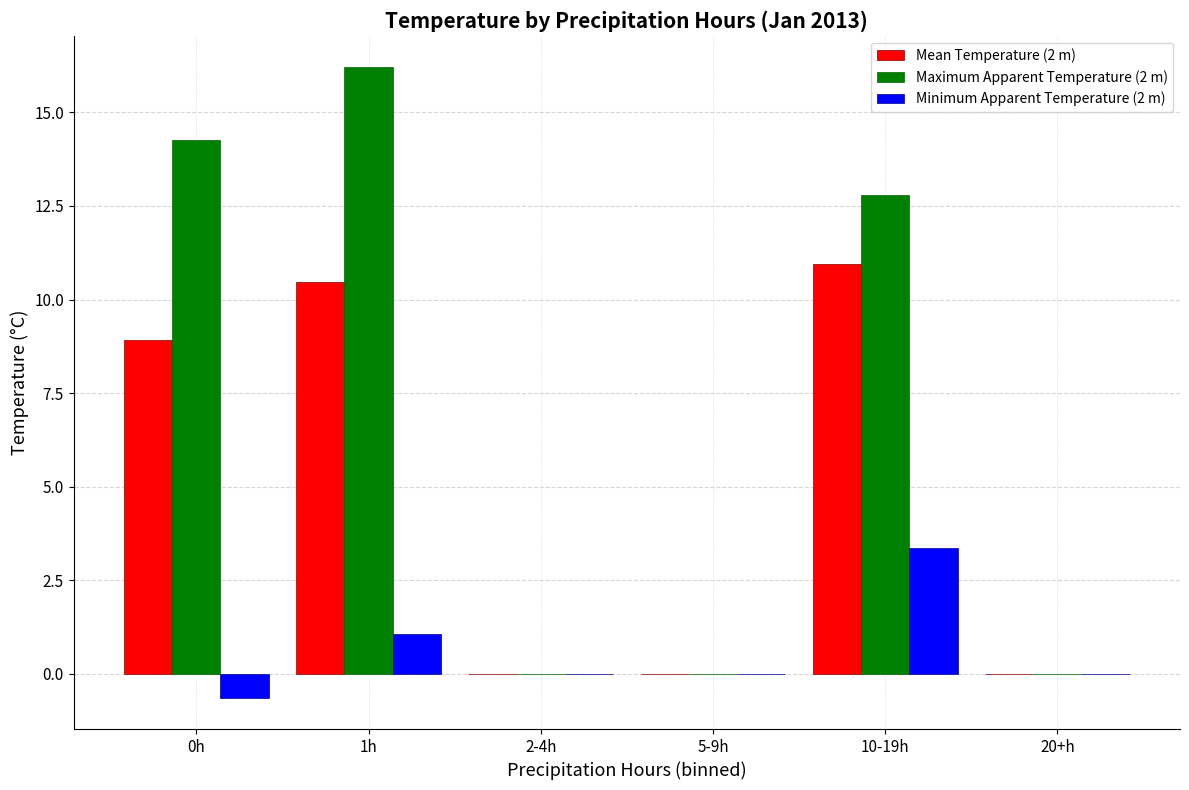

Reading left to right, extract all data points from this chart.

Mean Temperature (2 m): 0h=8.9	1h=10.5	2-4h=0.0	5-9h=0.0	10-19h=11.0	20+h=0.0
Maximum Apparent Temperature (2 m): 0h=14.3	1h=16.2	2-4h=0.0	5-9h=0.0	10-19h=12.8	20+h=0.0
Minimum Apparent Temperature (2 m): 0h=-0.6	1h=1.1	2-4h=0.0	5-9h=0.0	10-19h=3.4	20+h=0.0